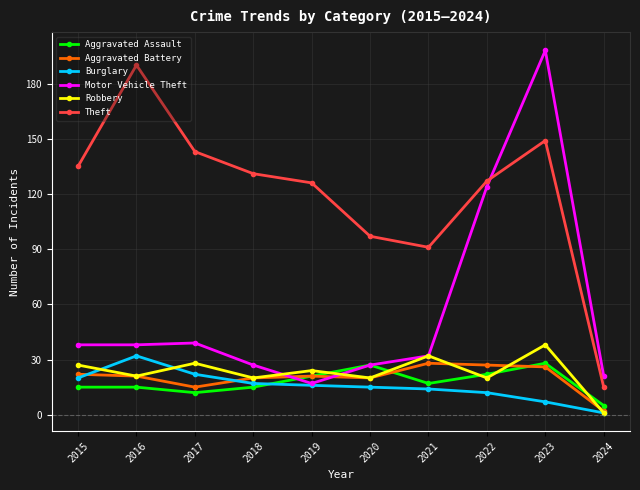

Where is the first local maximum for Robbery?

2017